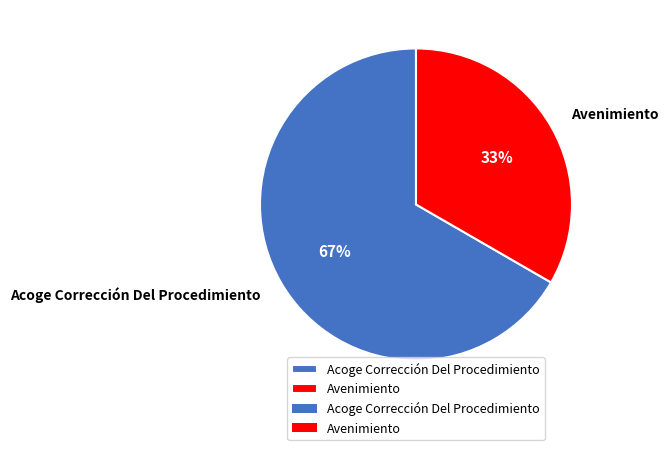

Does any single category account for the majority?

Yes